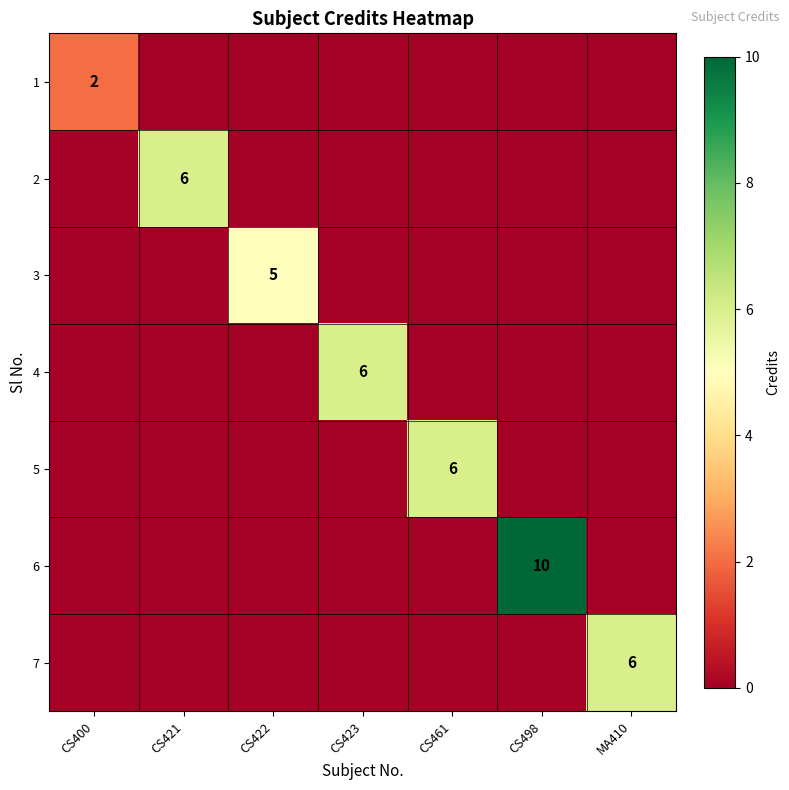

At how many categories does at least one series exceed 4?

6